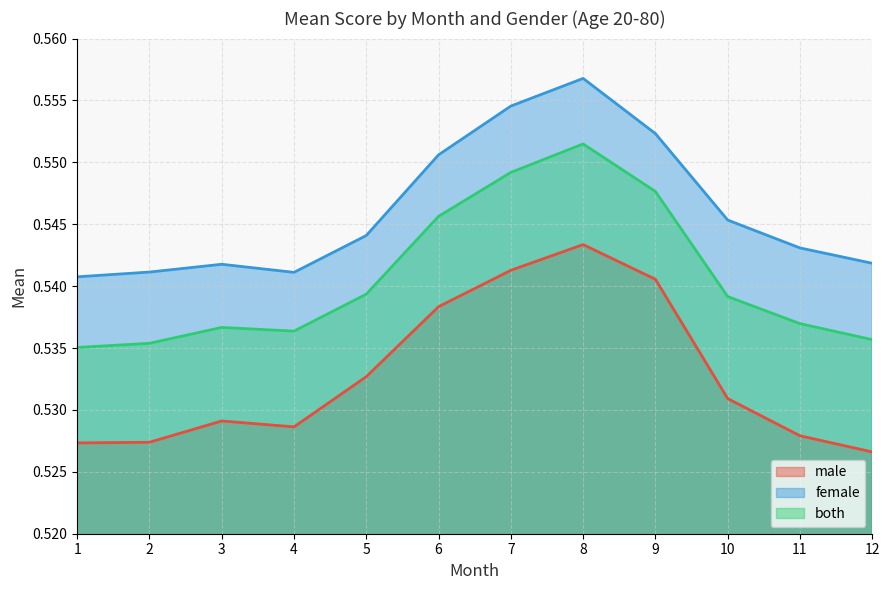

Does the chart have visible grid lines?

Yes